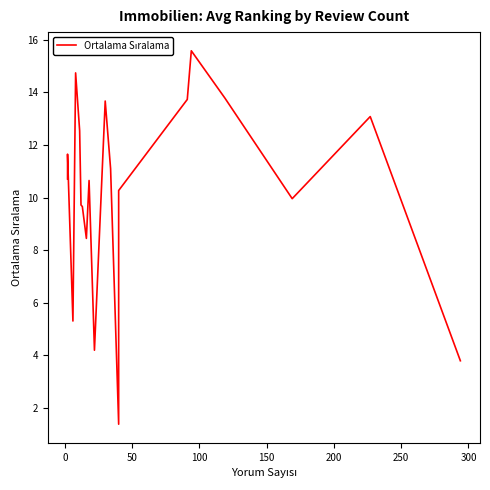

Is this an area chart (filled region under the line)?

No